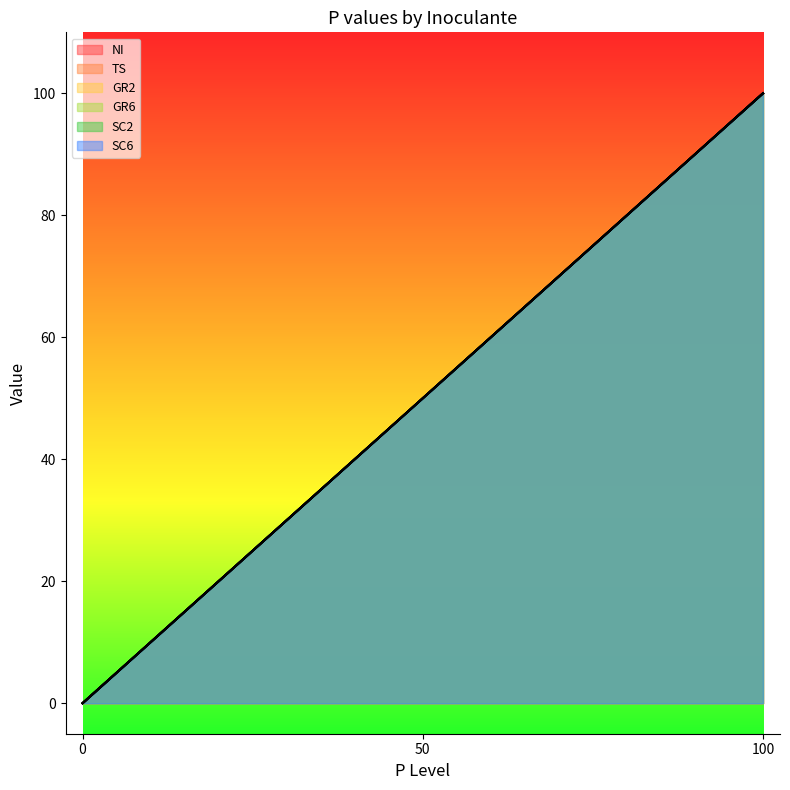

List the series in order of their peak value, highest first.

NI, TS, GR2, GR6, SC2, SC6